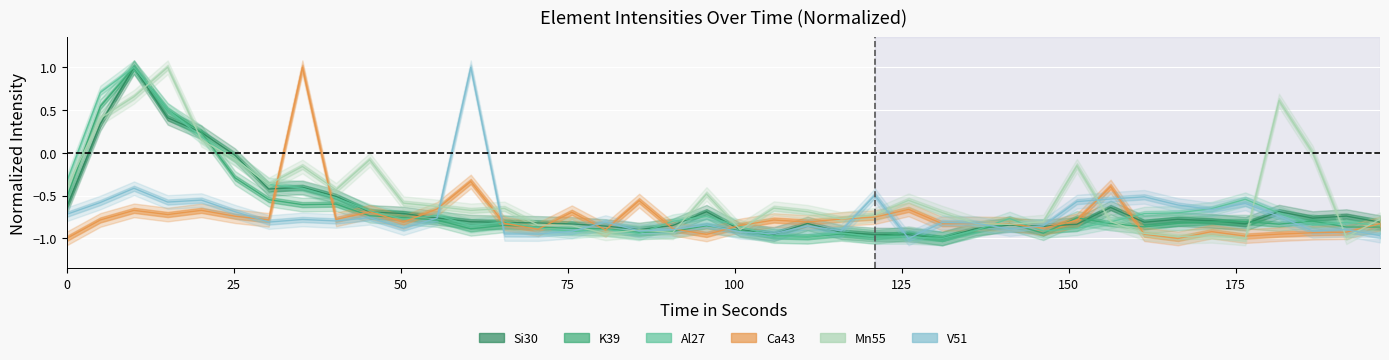

How many data points in V51 are less than 0?

39